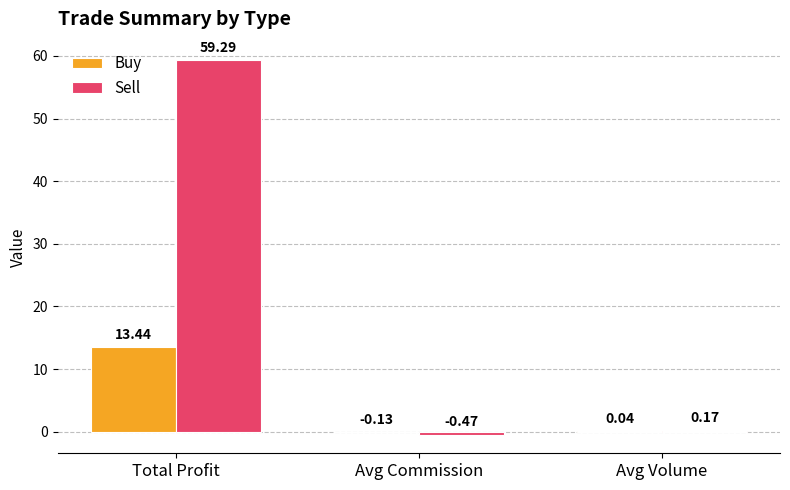

Which label corresponds to the largest value in the chart?

Total Profit